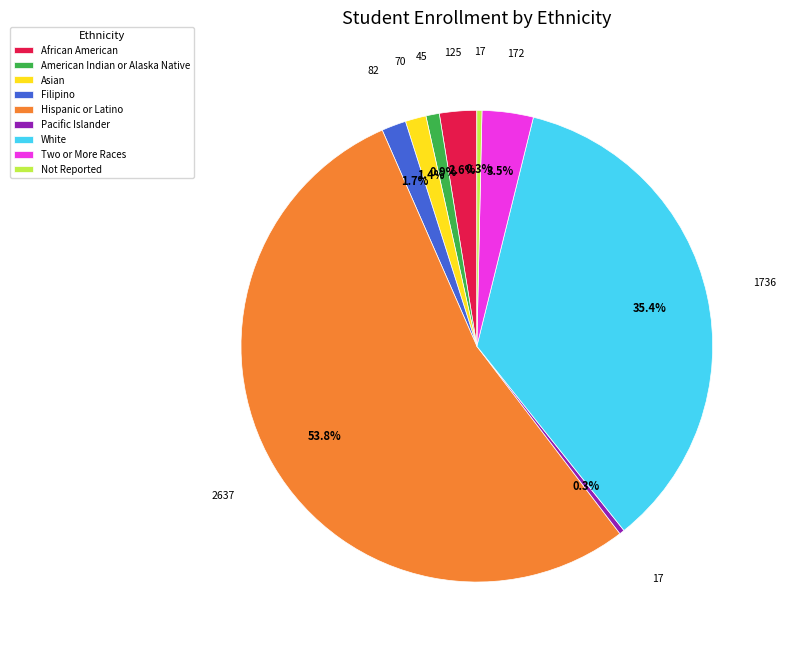

Is there a majority slice in this chart?

Yes